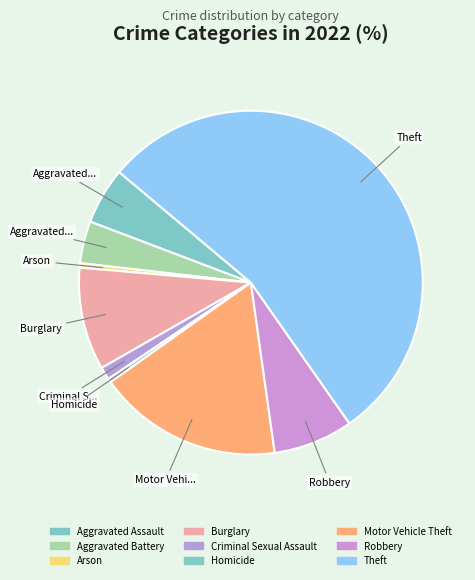

True or false: Burglary accounts for 10% of the total.

True